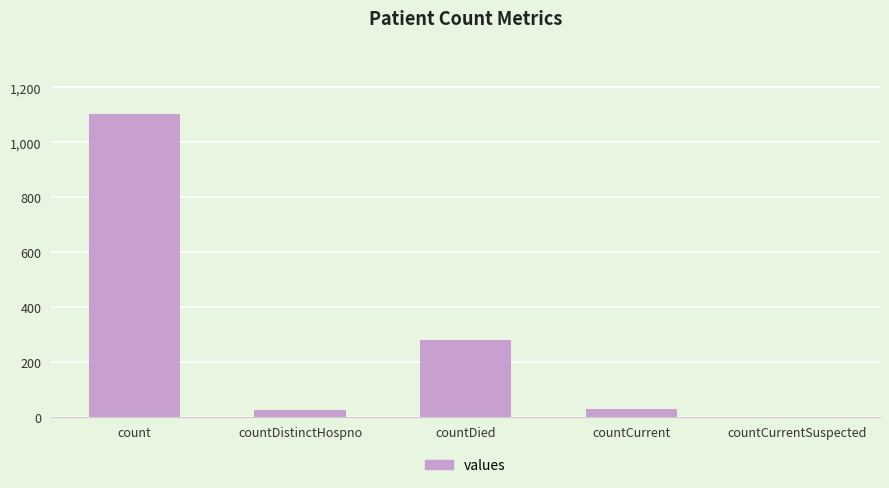

What is the change in value from count to countCurrentSuspected?

-1104